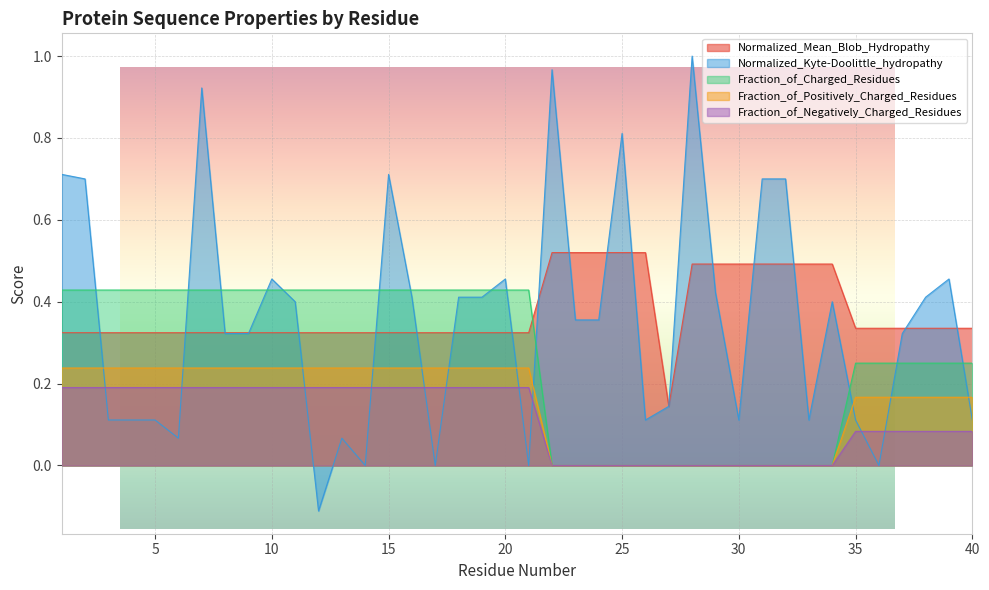

Which series has the largest total across all categories?

Normalized_Mean_Blob_Hydropathy